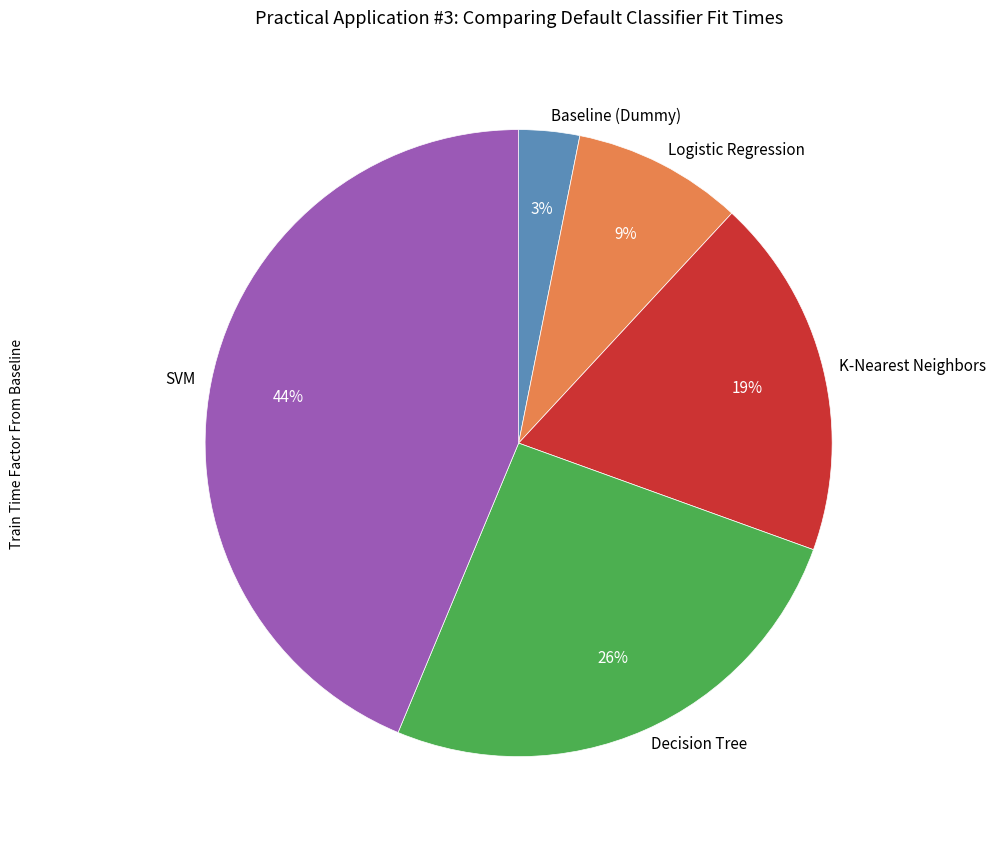

Is it true that Logistic Regression is 1% of the pie?

False